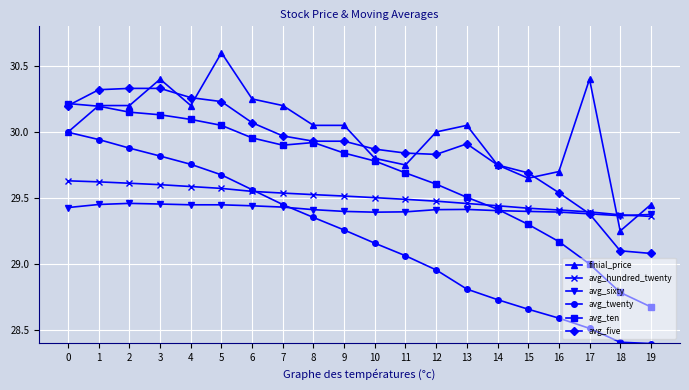

True or false: avg_sixty has more than 1 points higher than both neighbors.

True